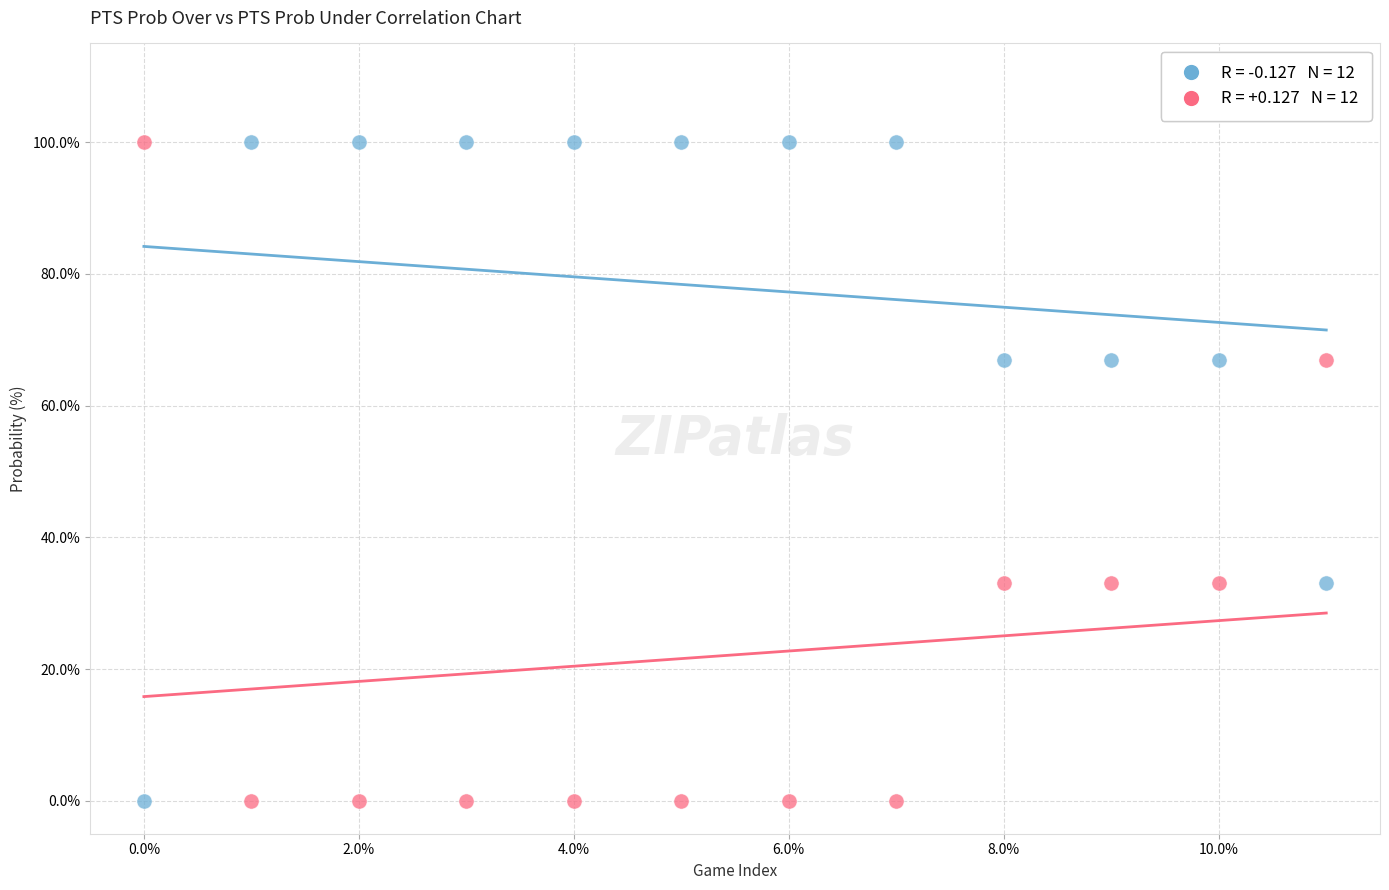

Across all data points, what is the range of Y values (max minus min)?

100